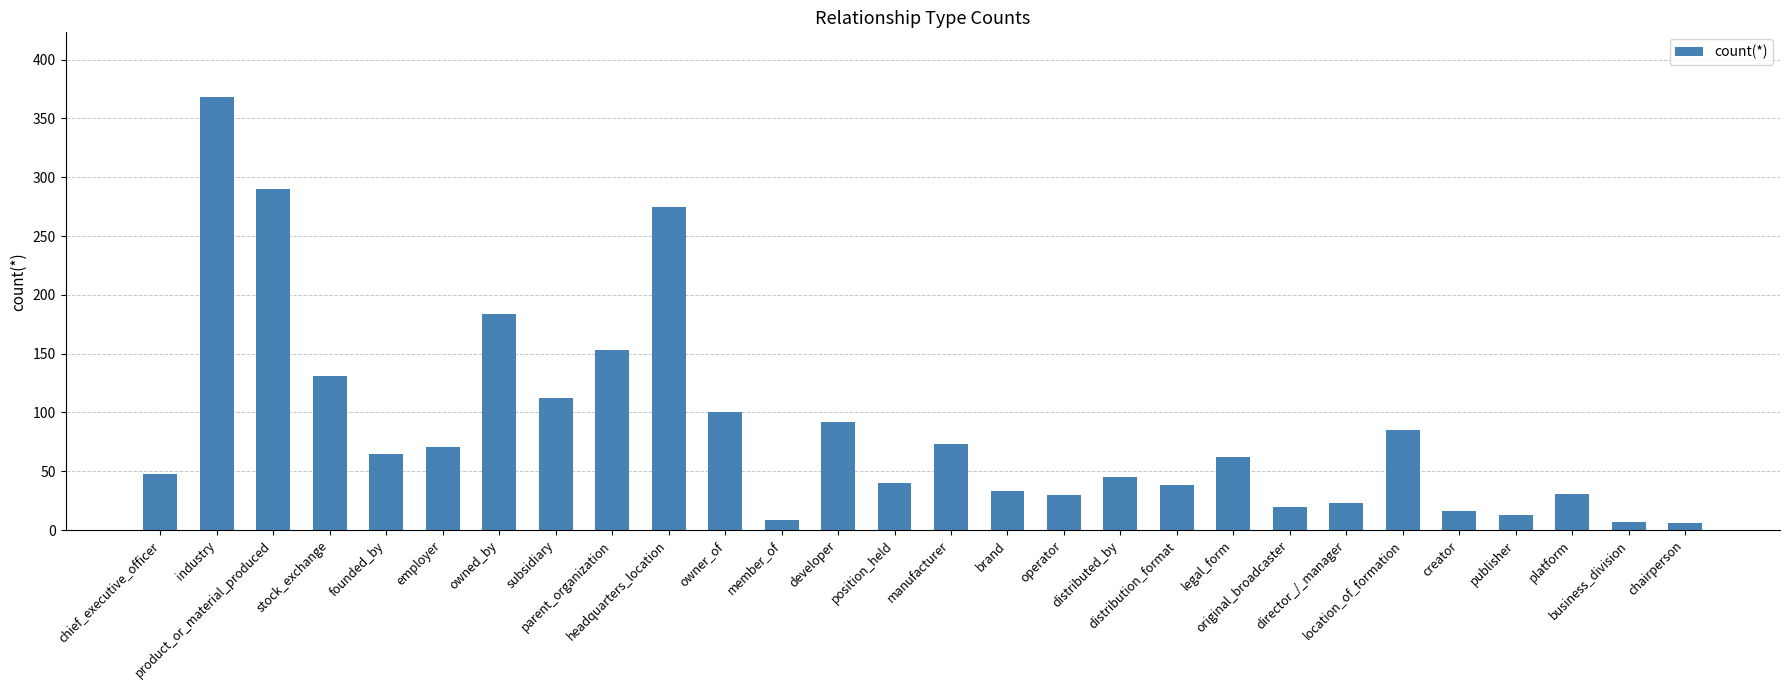

What is the ratio of the value at founded_by to the value at member_of?

7.2